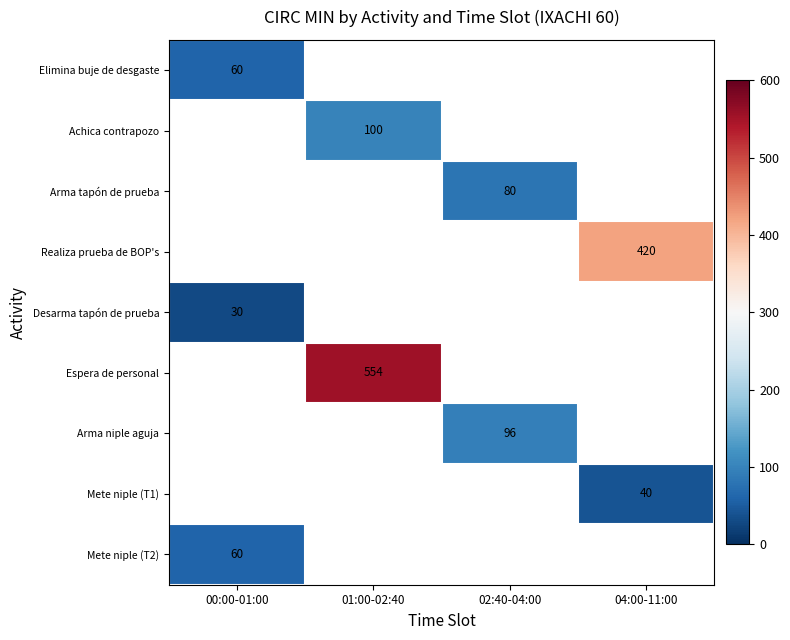

True or false: Mete niple (T2) has a value of 60 at 00:00-01:00.

True